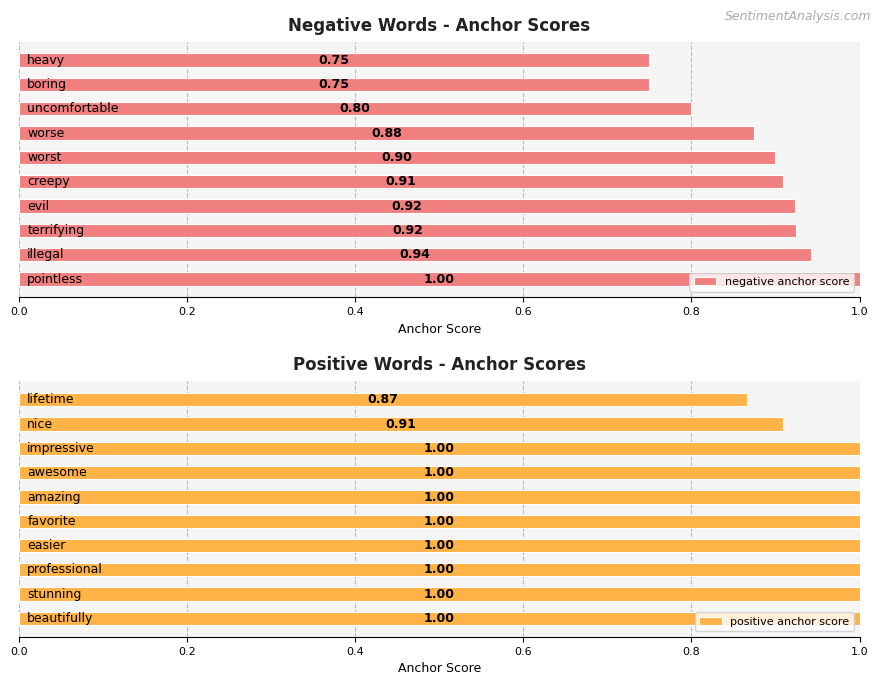

List the series in order of their peak value, highest first.

negative anchor score, positive anchor score